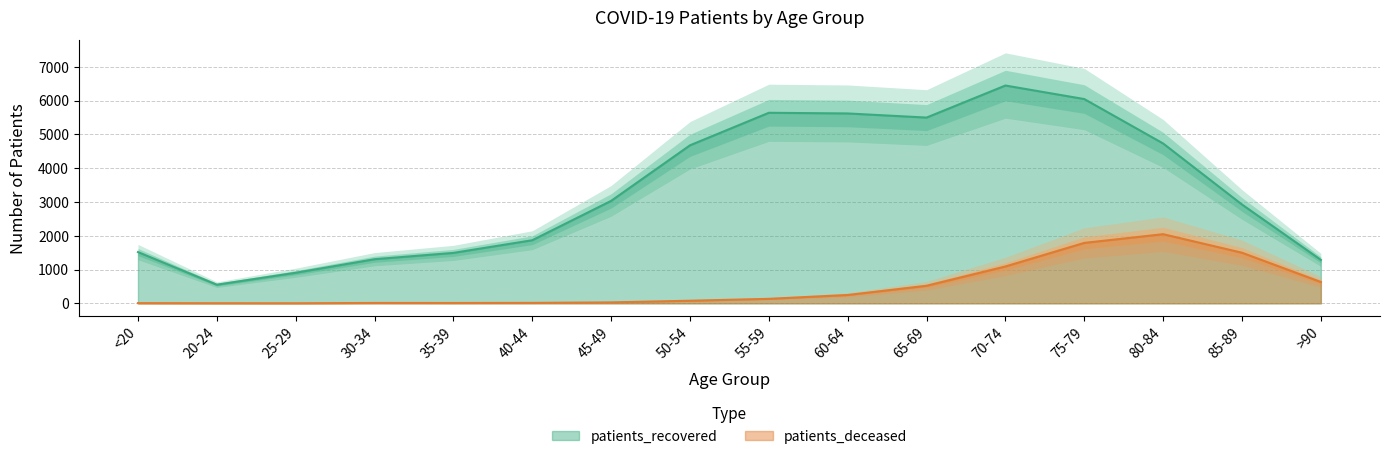

At which label does patients_deceased reach its minimum?

25-29